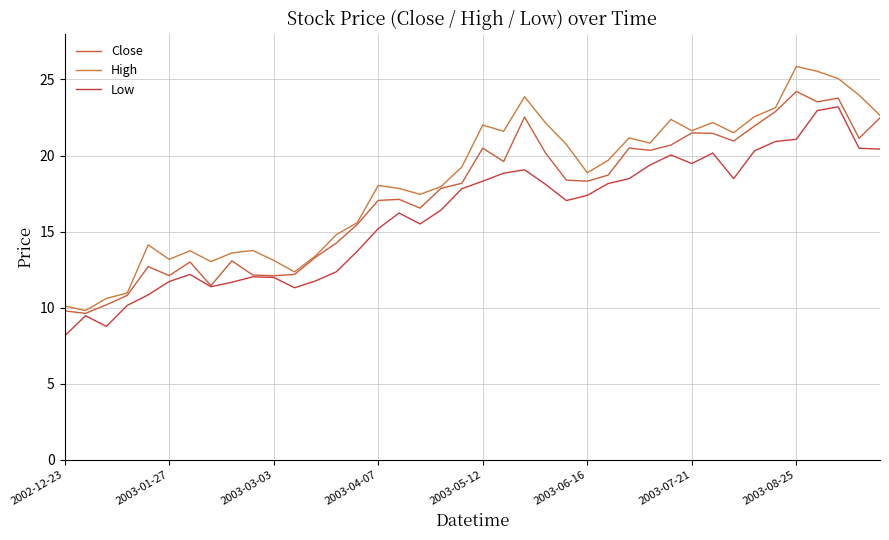

How many interior local peaks does the Close series have?

10